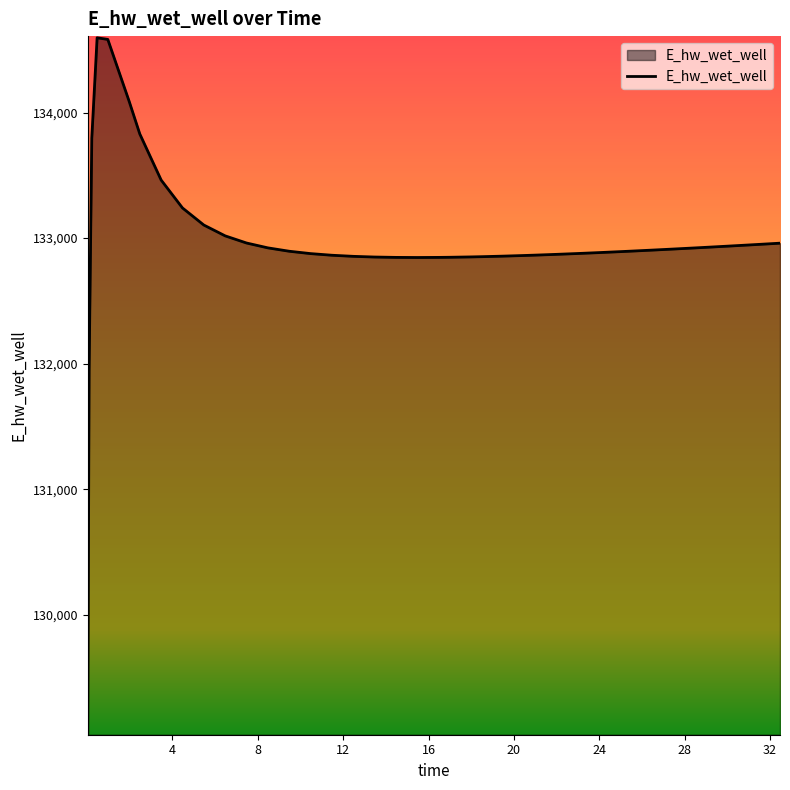

What is the maximum value shown in the chart?

134595.3